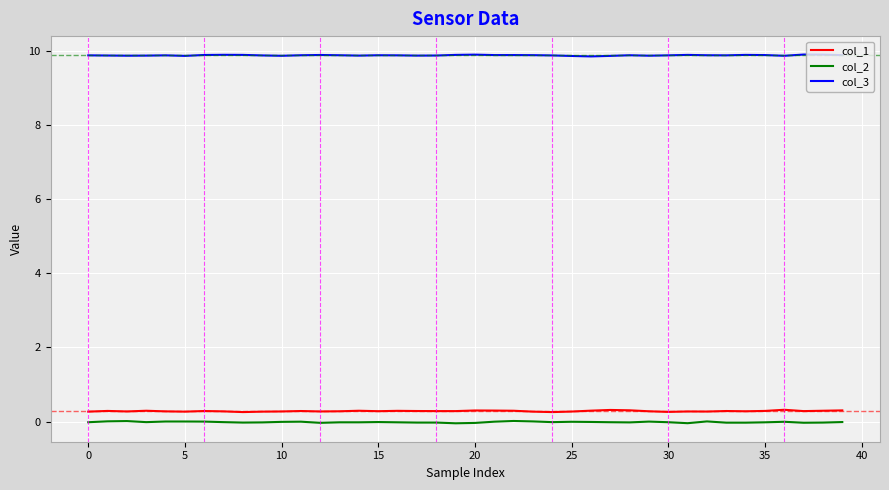

True or false: col_2 and col_3 cross at least once.

False